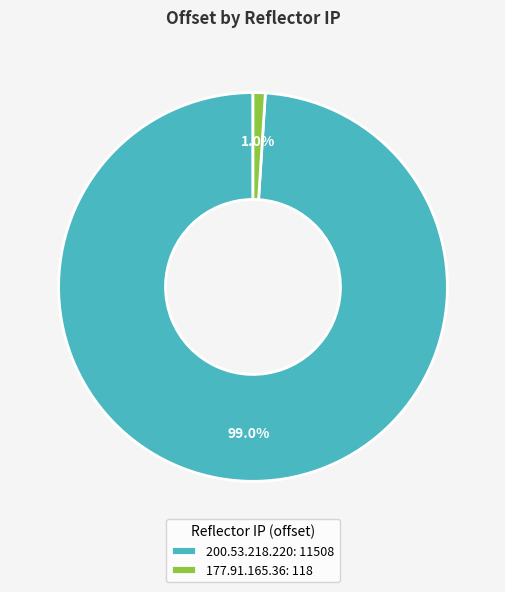

Rank the categories by value from highest to lowest.

200.53.218.220, 177.91.165.36